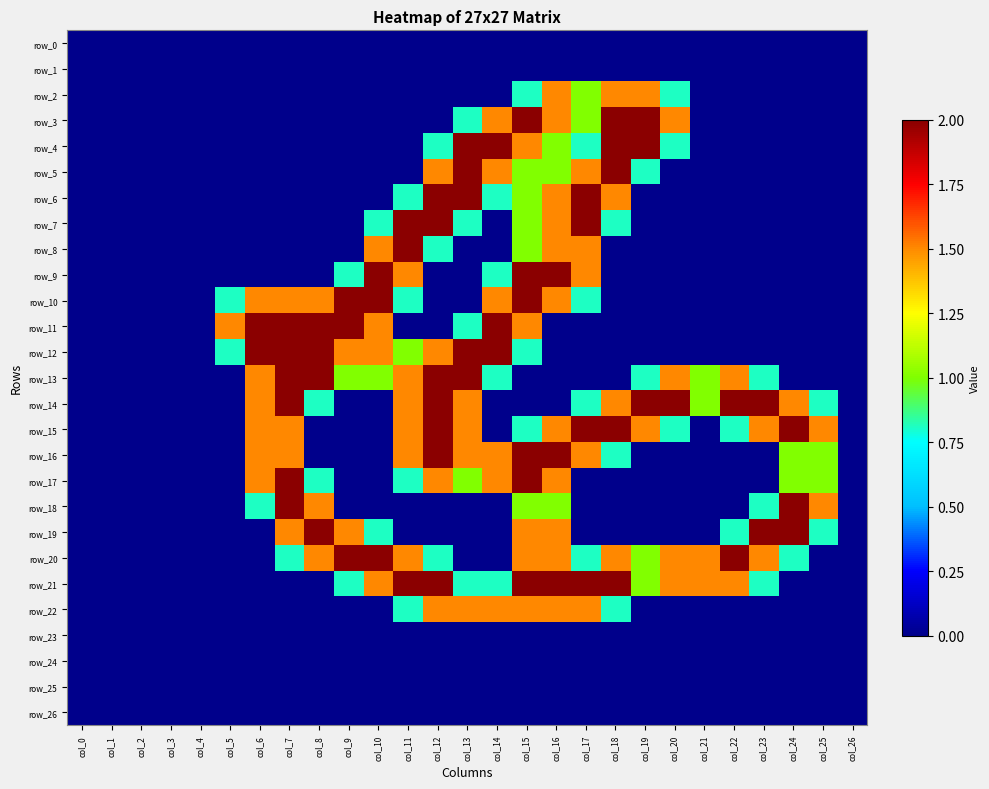

Which category has the highest value in the row_26 series?

col_0